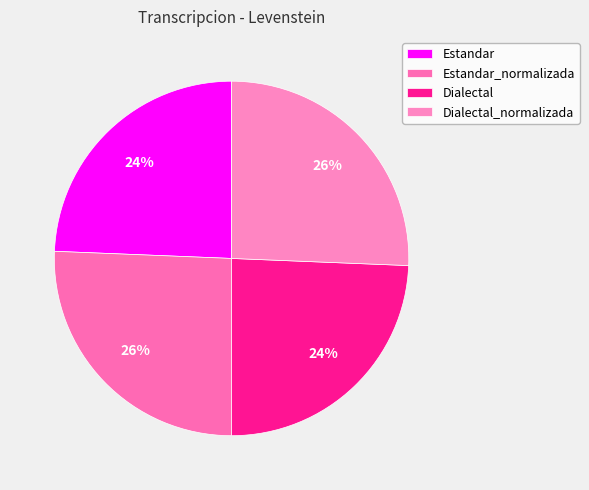

Count the number of slices in the pie.

4